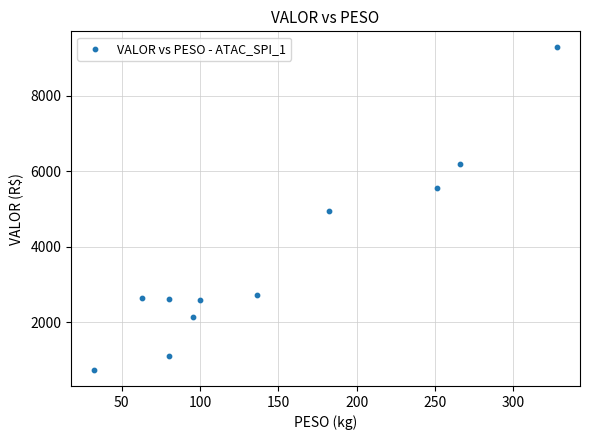

What is the average X value?

146.8